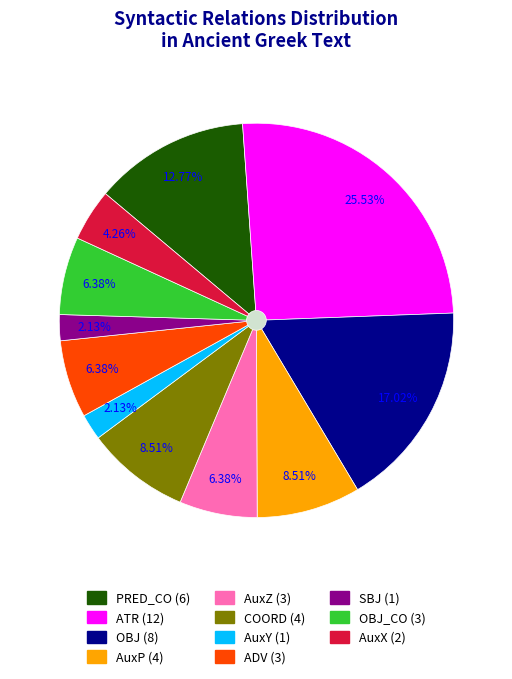

Count the number of slices in the pie.

11